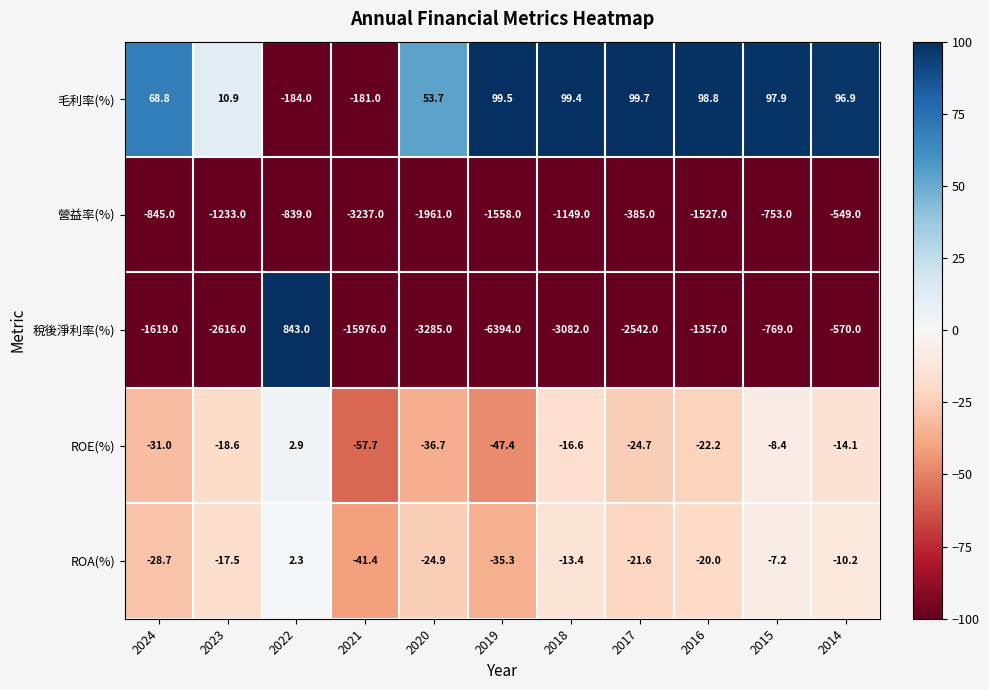

True or false: 稅後淨利率(%) has a value of -769.0 at 2015.

True